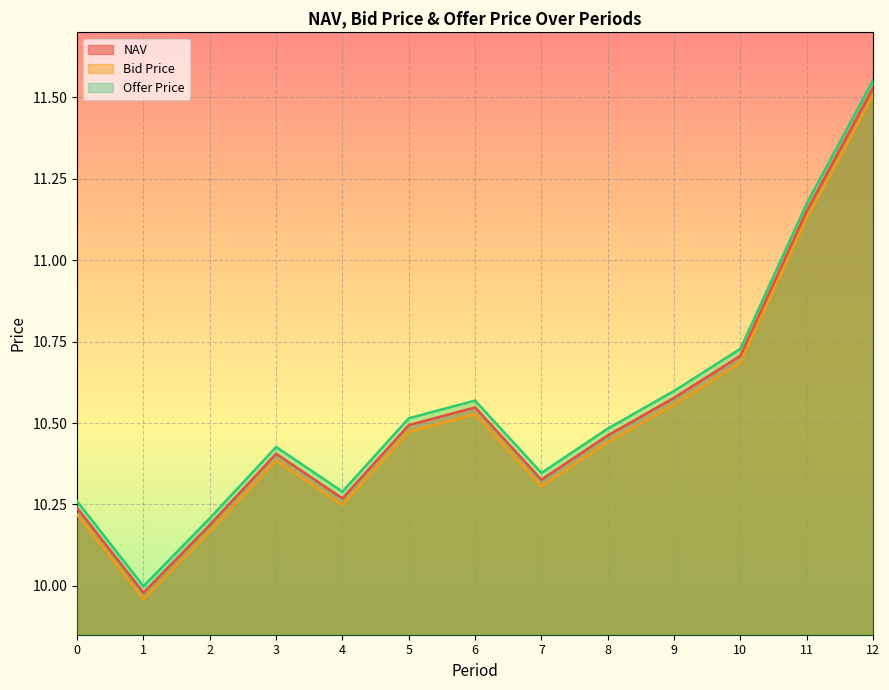

Reading left to right, extract all data points from this chart.

NAV: 10.2	10.0	10.2	10.4	10.3	10.5	10.5	10.3	10.5	10.6	10.7	11.2	11.5
Bid Price: 10.2	10.0	10.2	10.4	10.2	10.5	10.5	10.3	10.4	10.6	10.7	11.1	11.5
Offer Price: 10.3	10.0	10.2	10.4	10.3	10.5	10.6	10.3	10.5	10.6	10.7	11.2	11.6